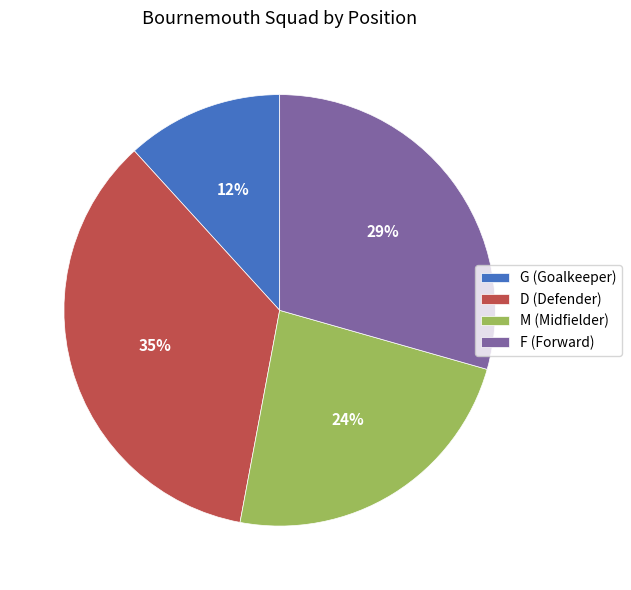

Which category has the biggest portion of the pie?

D